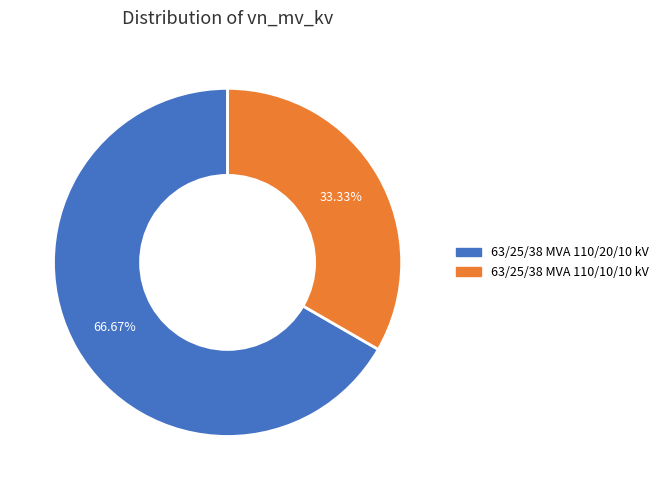

The 63/25/38 MVA 110/20/10 kV slice represents 56% of the pie. True or false?

False